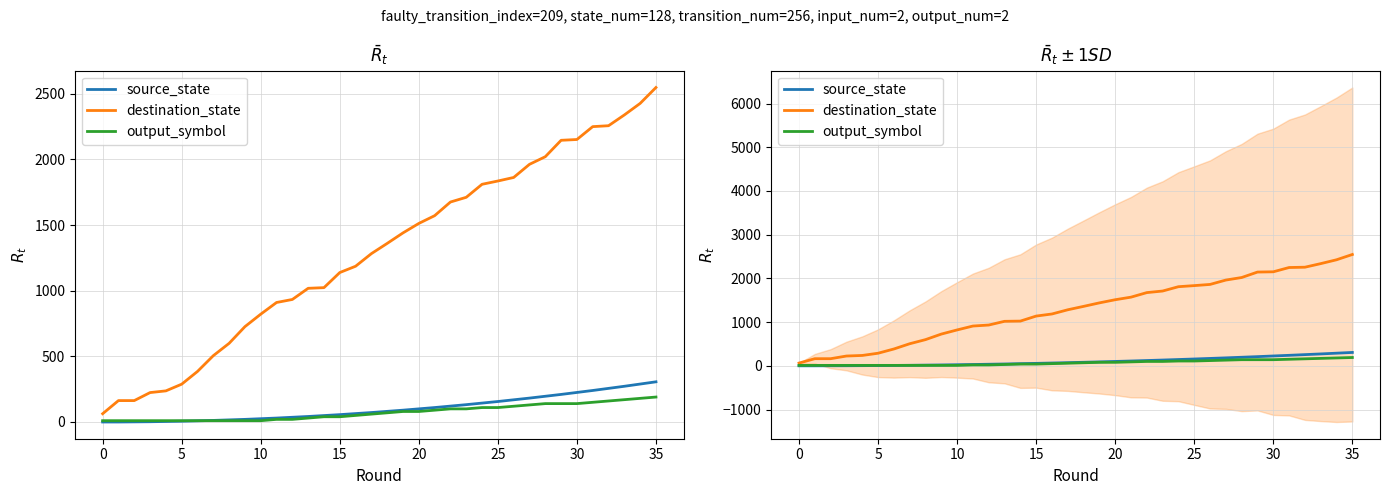

How many lines are shown in the chart?

3